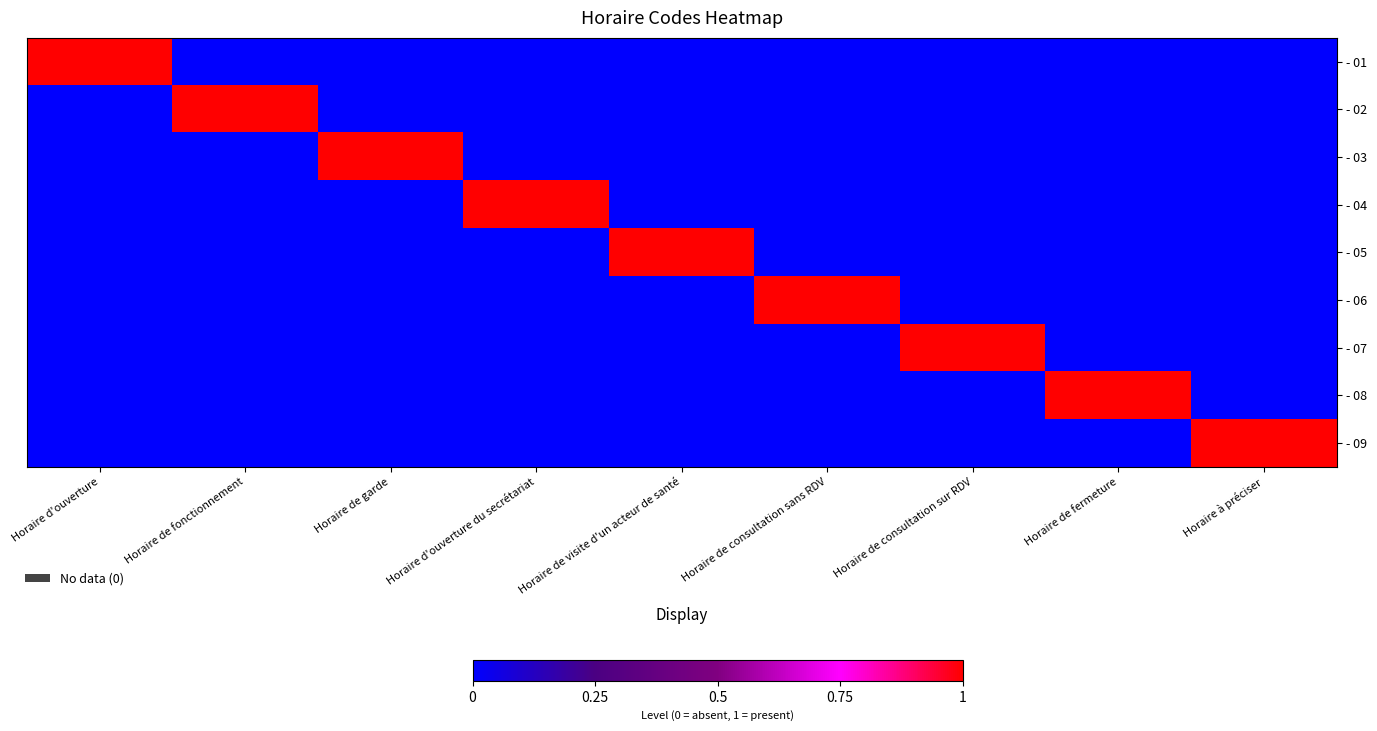

Which category has the lowest value across all series?

Horaire de fonctionnement